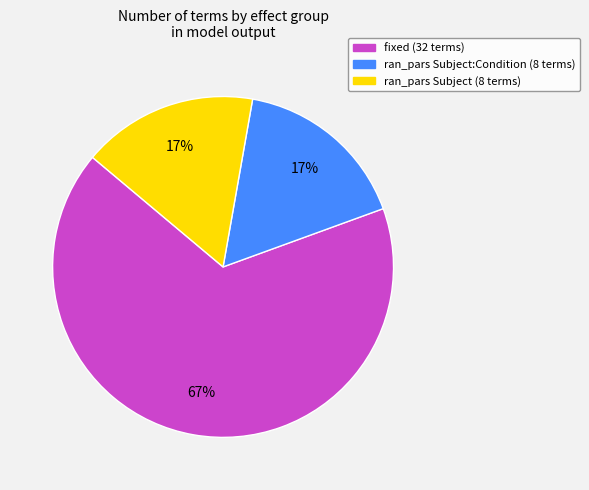

To the nearest percent, what is the difference between the largest and smallest slice percentages?

50%